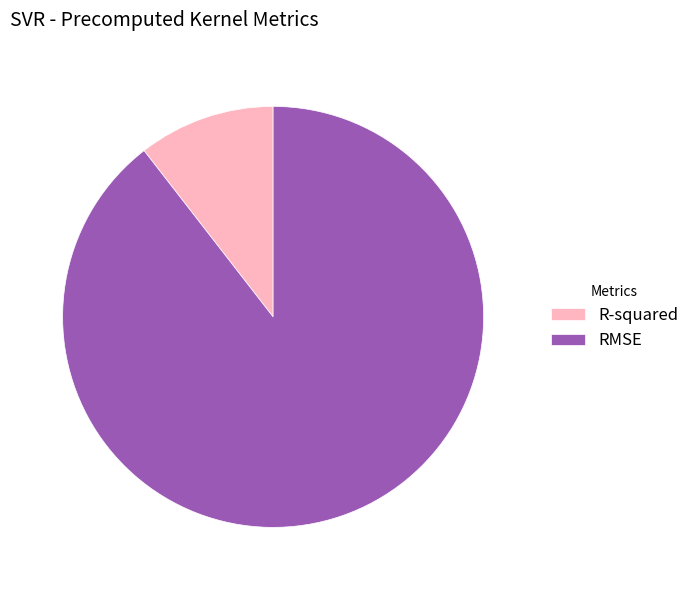

Count the number of slices in the pie.

2